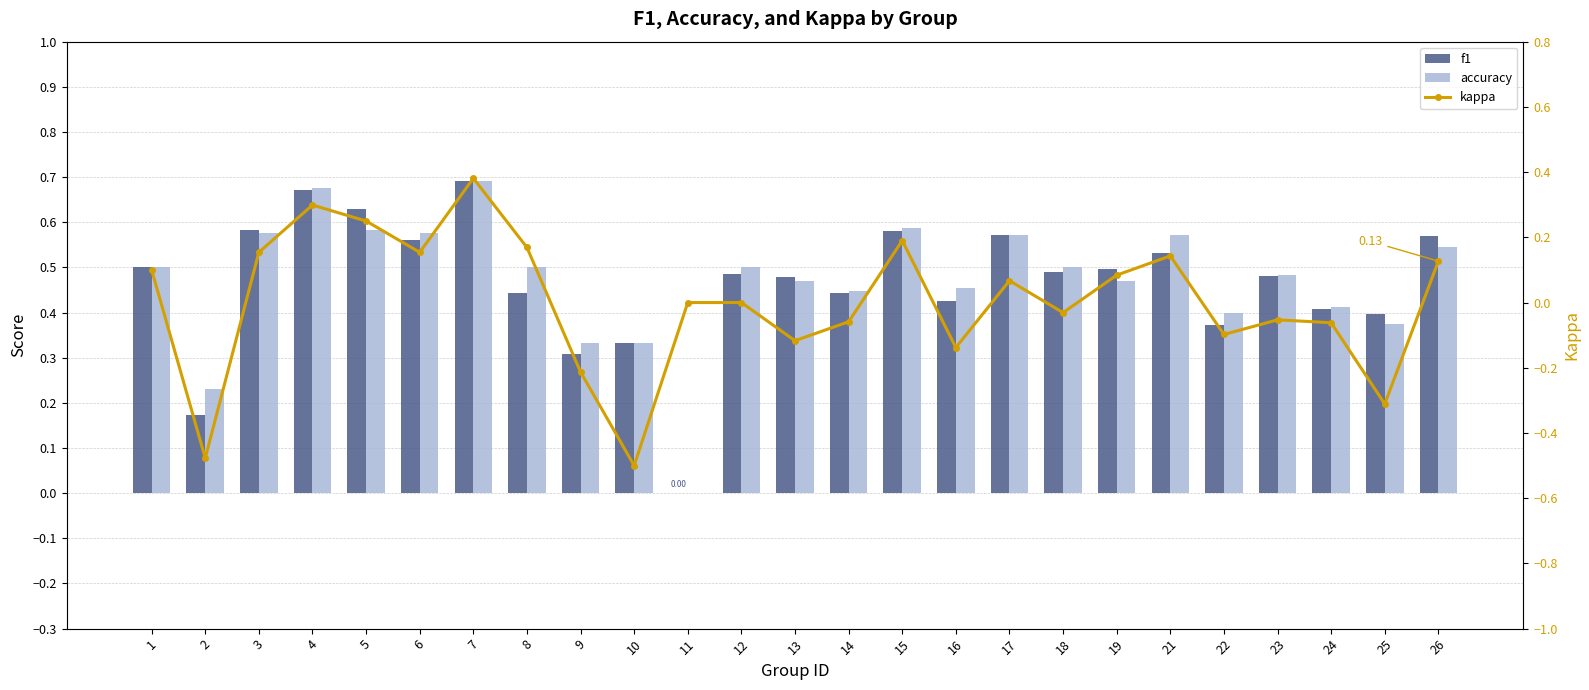

At which category is the sum across all series the highest?

7